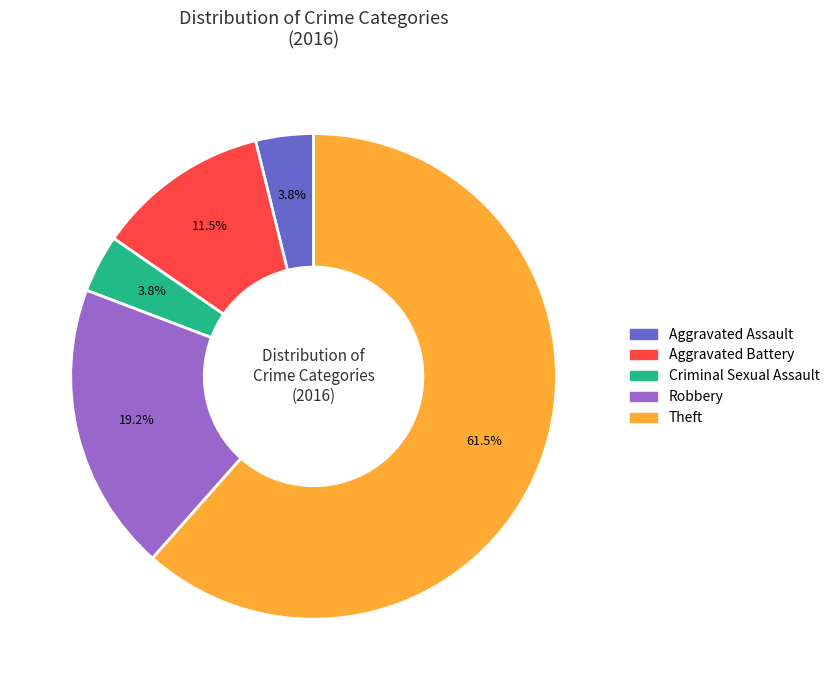

To the nearest percent, what is the difference between the Theft and Aggravated Assault slice percentages?

58%